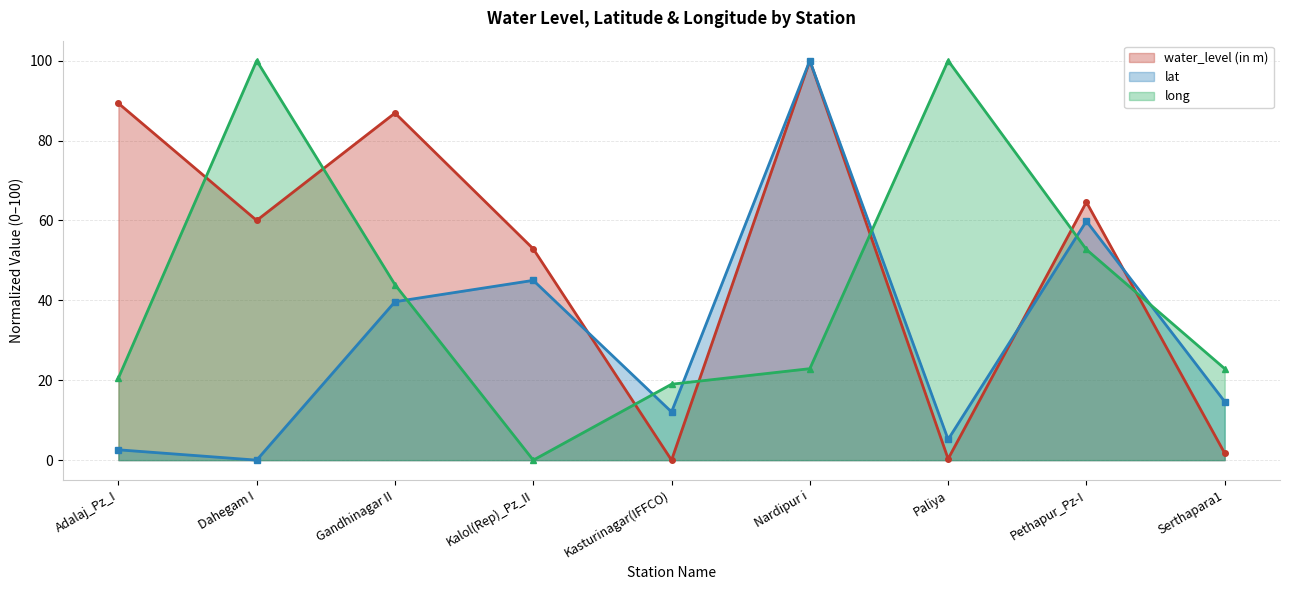

How many lines are shown in the chart?

3